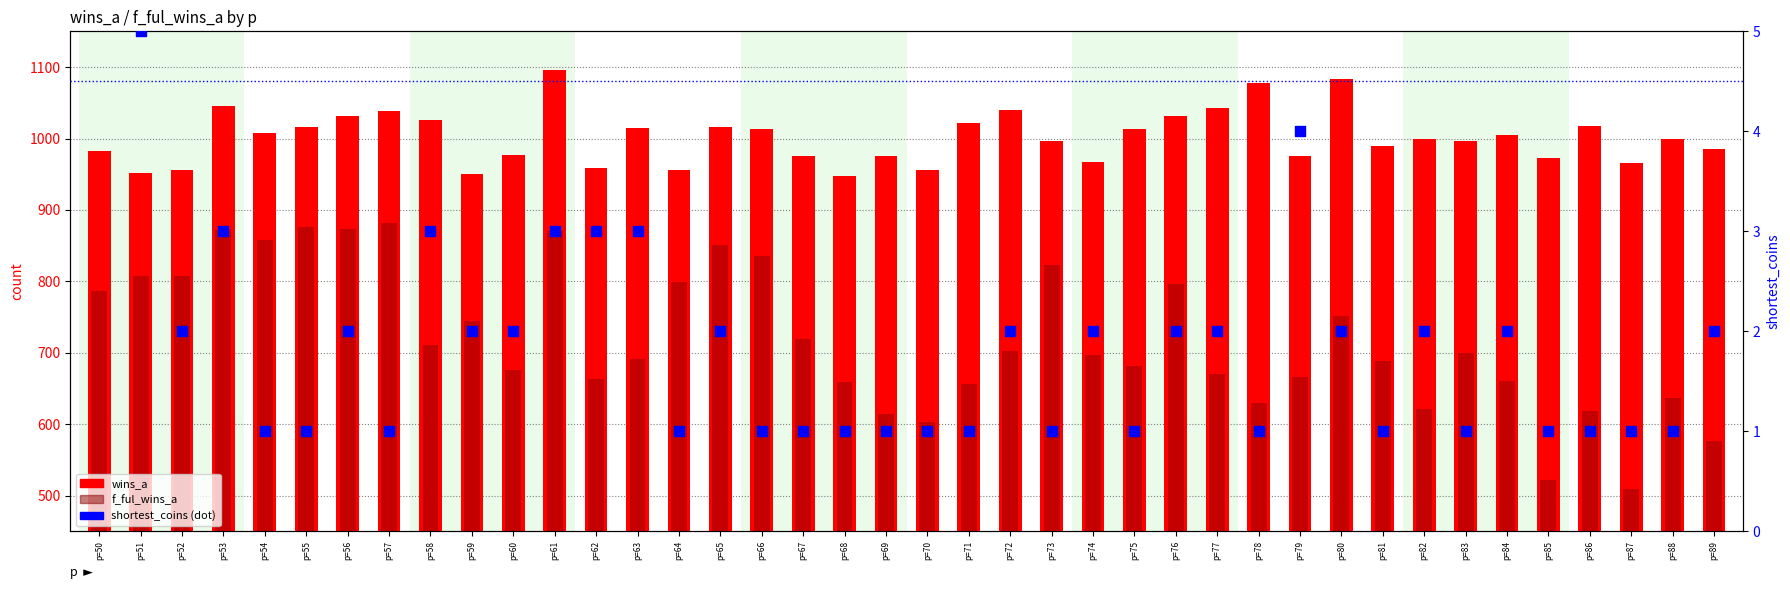

Which series contains the highest Y value?

wins_a